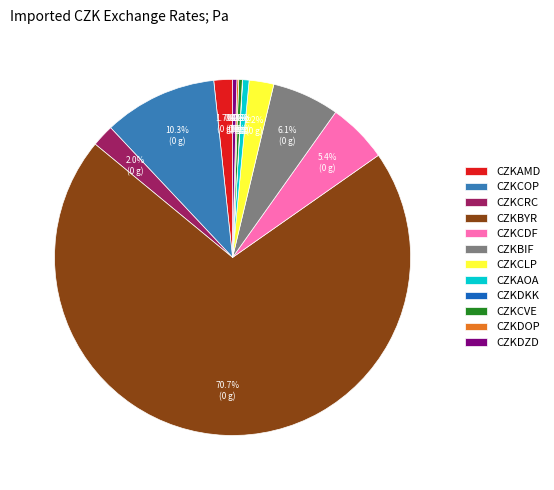

Does CZKBYR represent more than half of the total?

Yes